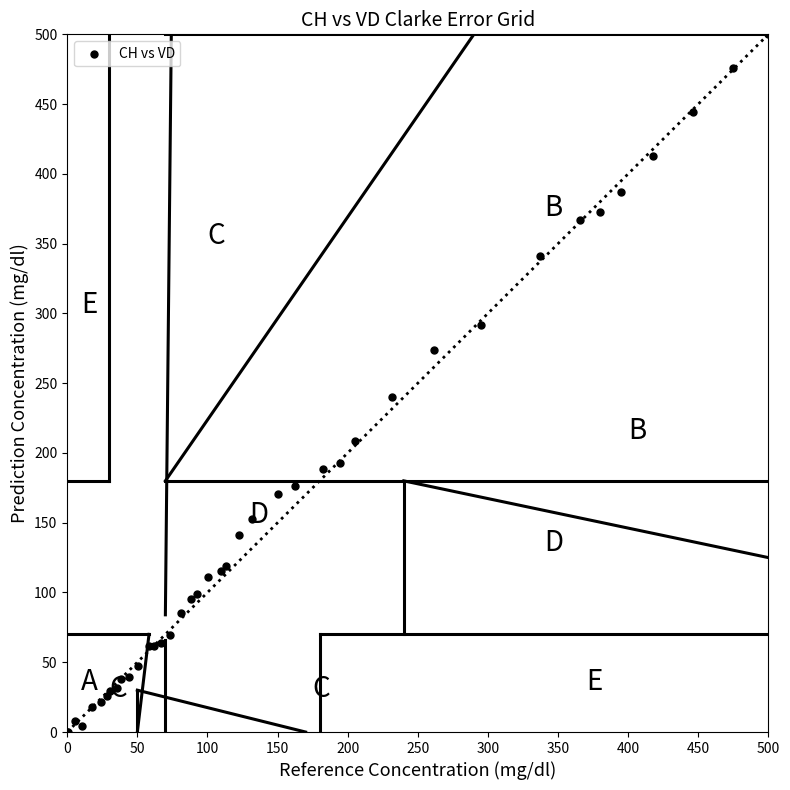

What Y value in the scatter plot is closest to 250?

240.1